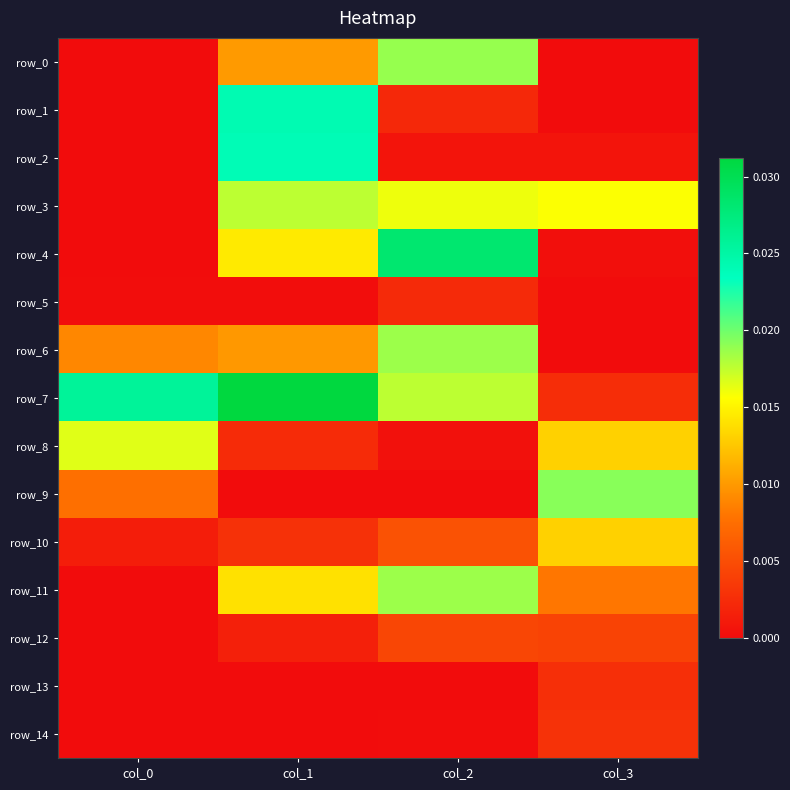

The row_10 series shows 0.0 at col_3. True or false?

True